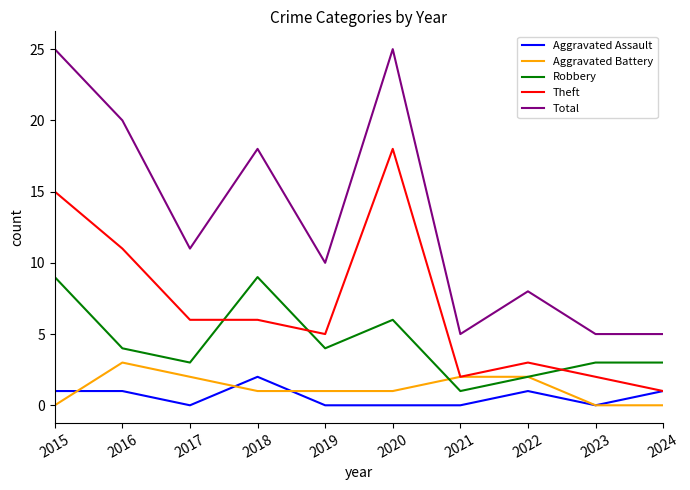

At which label does Theft first exceed 6?

2015